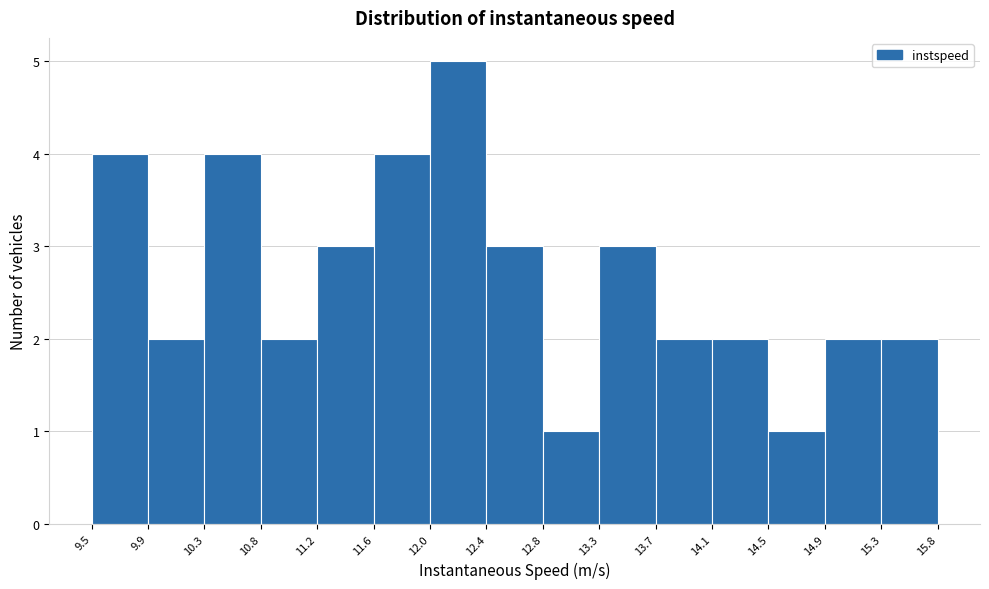

How tall is the bar that spans 15.3 to 15.8 on the x-axis? The values are not printed on the chart, so give them approximately, as read against the axis.

2